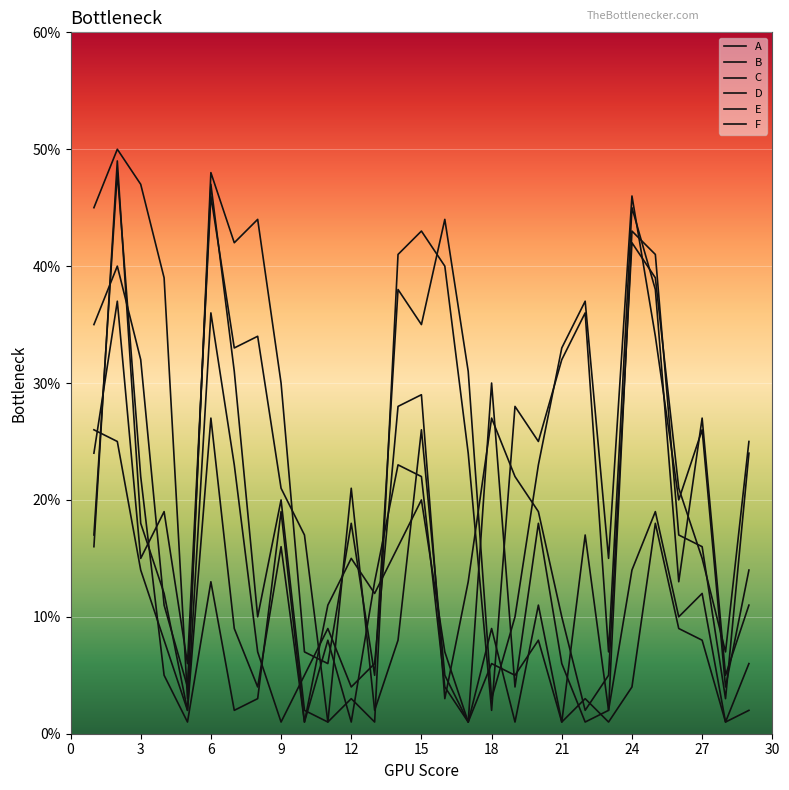

Is this an area chart (filled region under the line)?

No